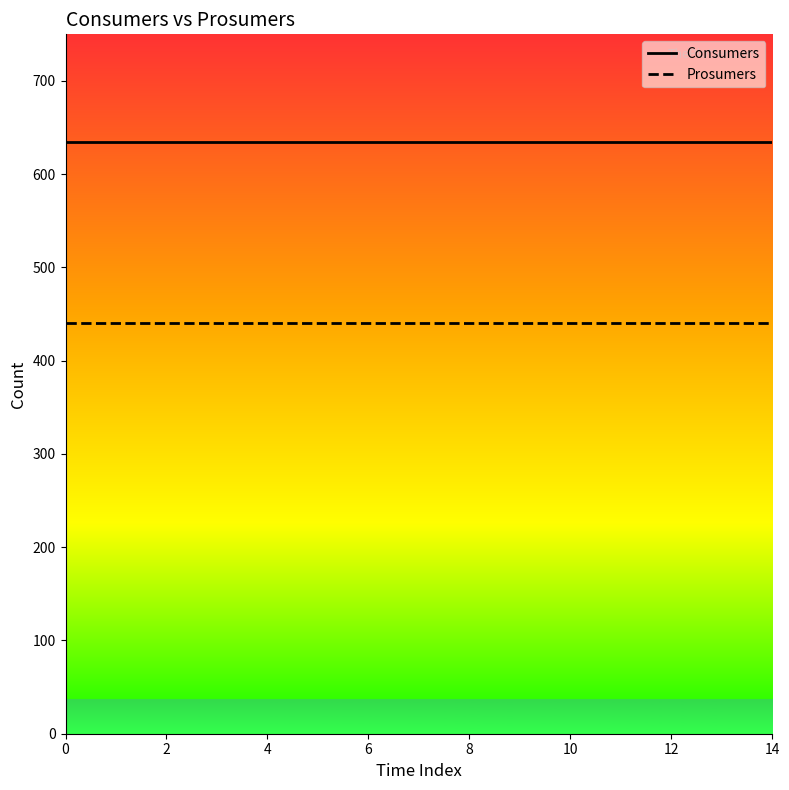

Rank the series by their average value, from highest to lowest.

Consumers, Prosumers